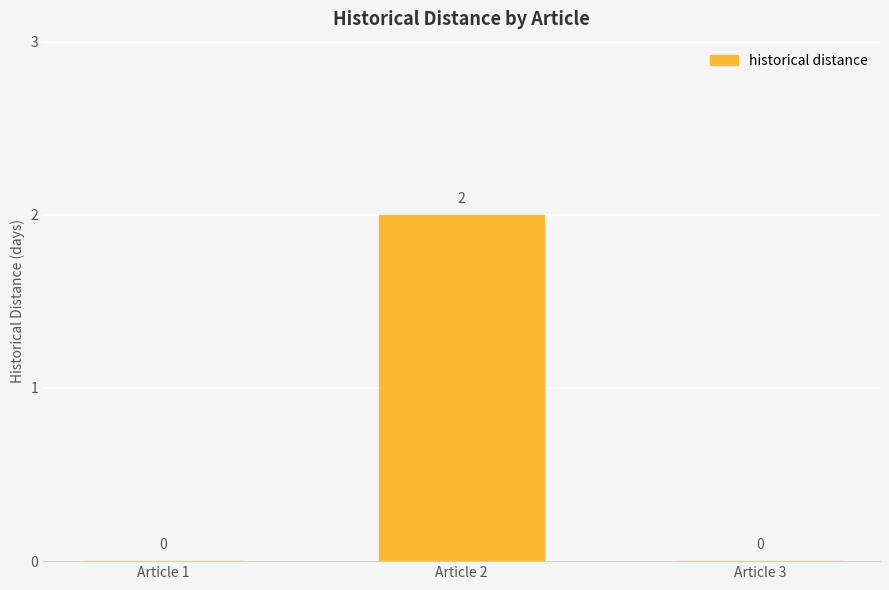

True or false: the data shows 3 at Article 2.

False